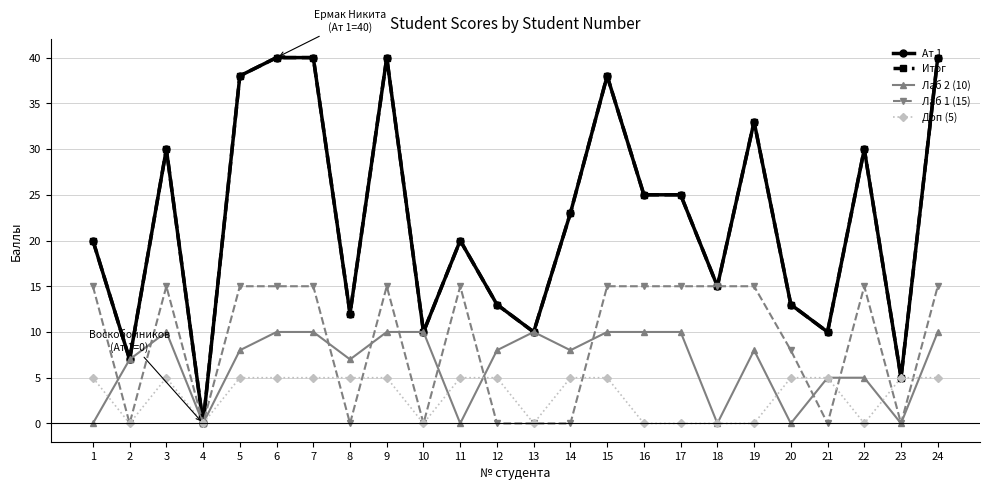

How many interior local peaks does the Итог series have?

6